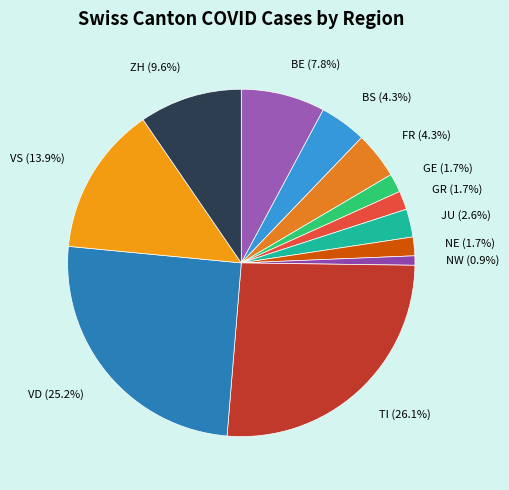

Is it true that TI is 18% of the pie?

False